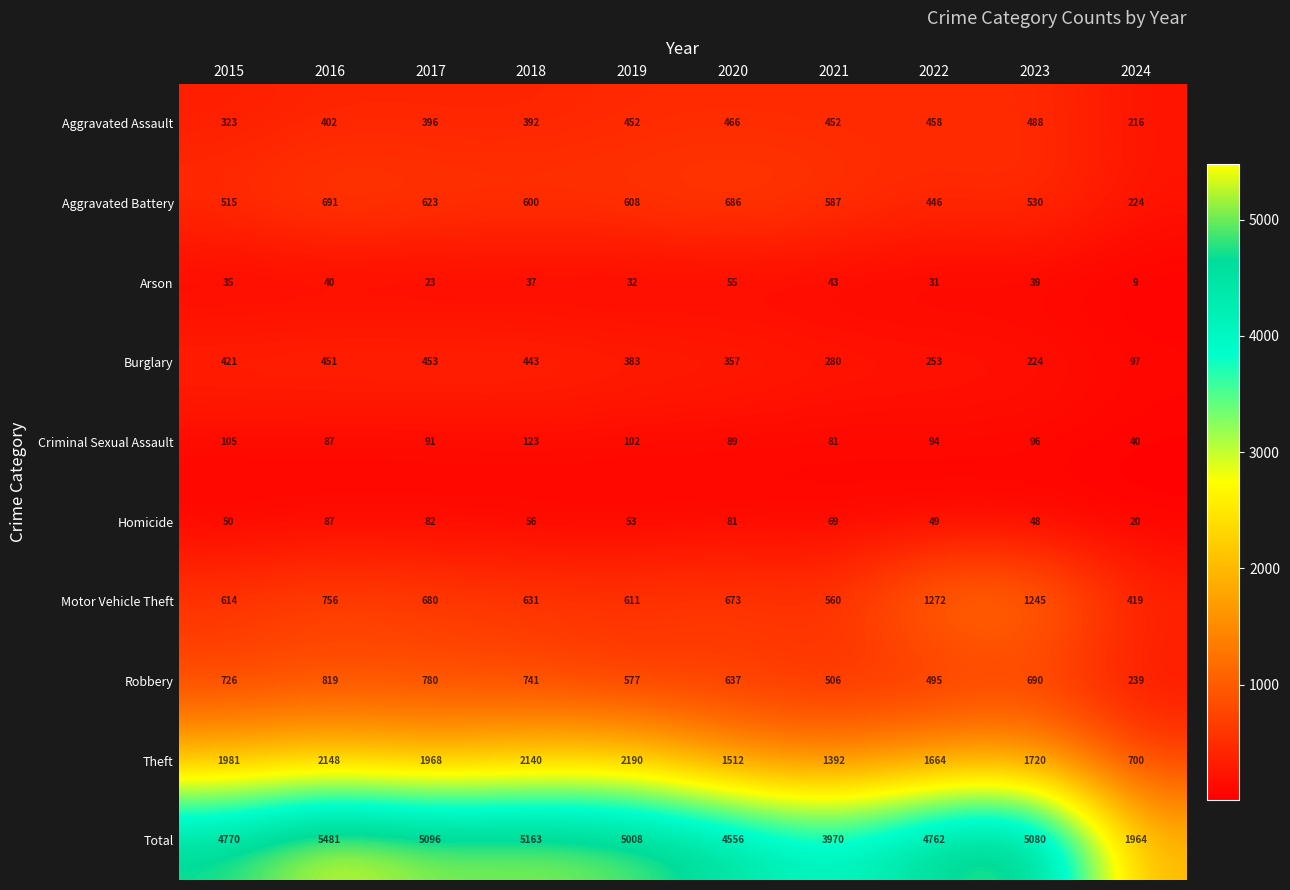

What is the difference between the second highest and minimum values in the Theft series?

1448